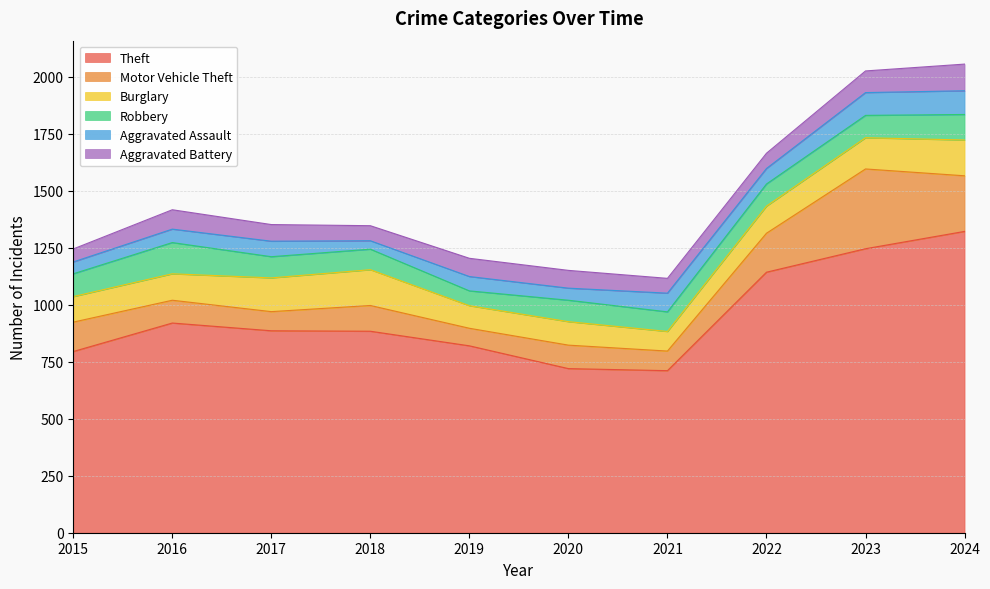

Which category has the lowest value in the Robbery series?

2019